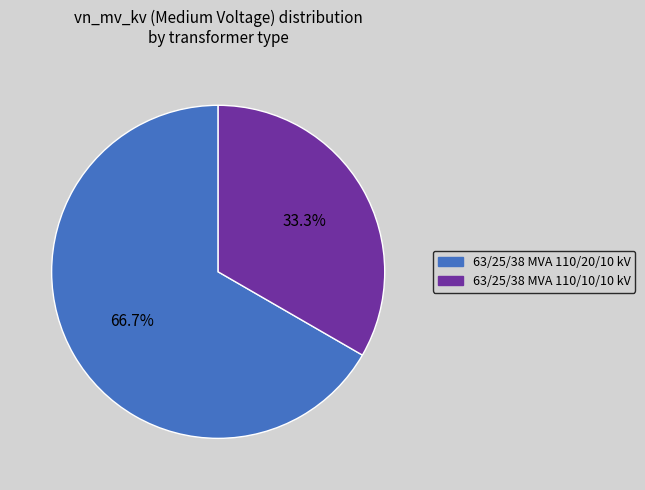

Is there any slice that represents more than half of the pie?

Yes